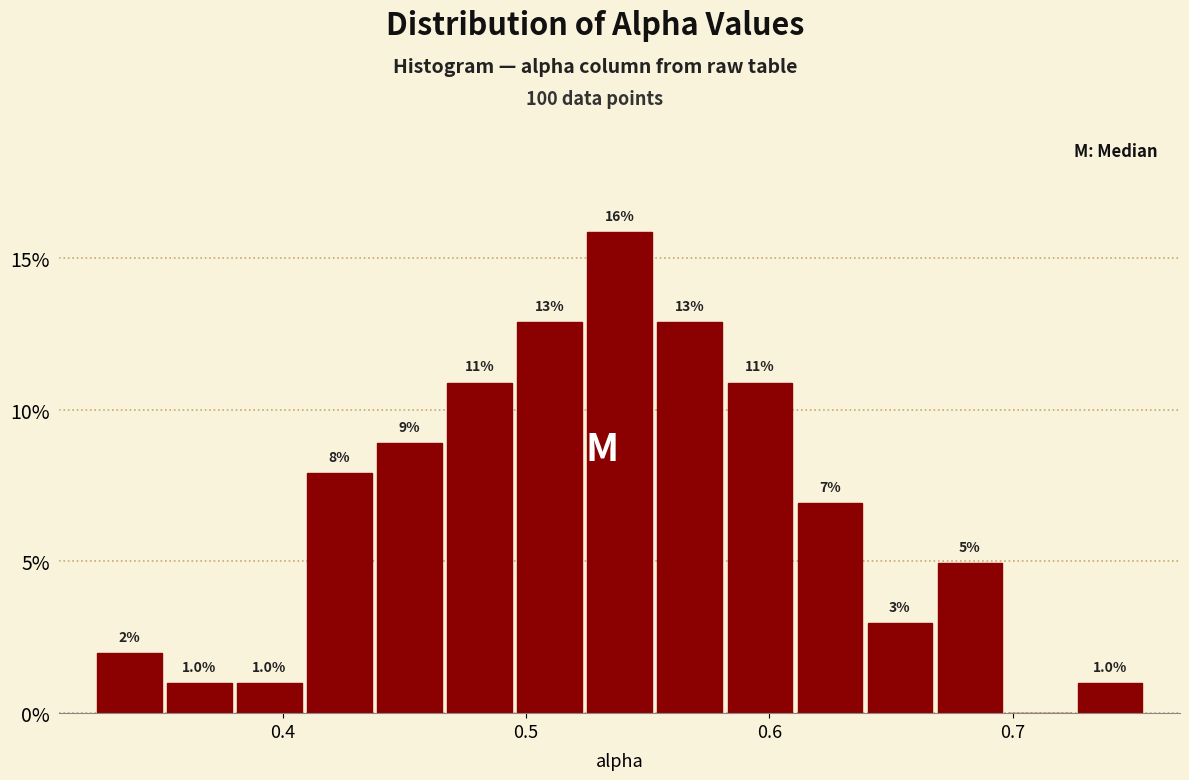

Around what value on the x-axis is the tallest bar? Give the approximate position of its centre, as read against the axis.

0.54